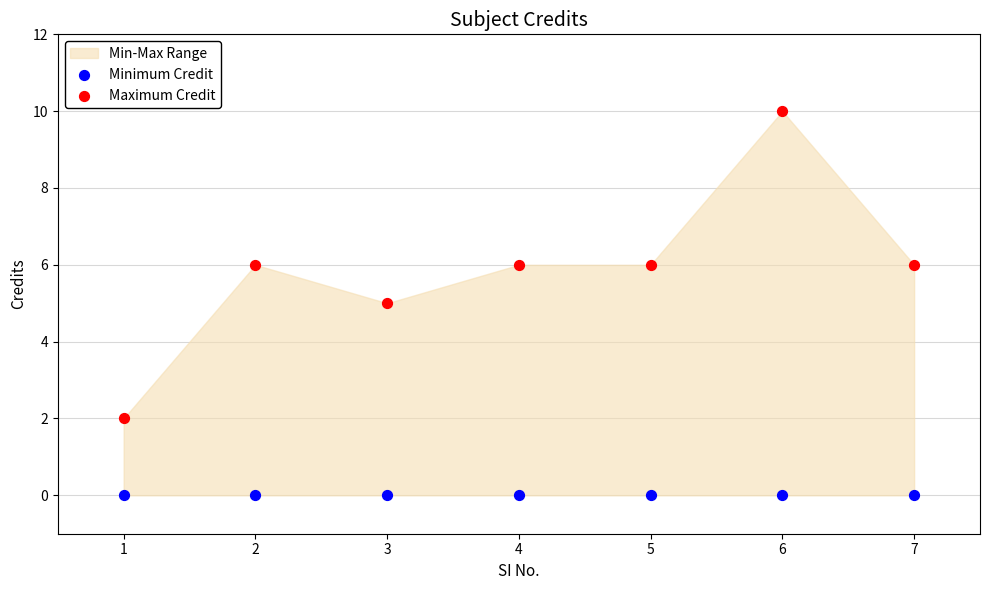

Which series reaches the minimum Y coordinate?

Minimum Credit